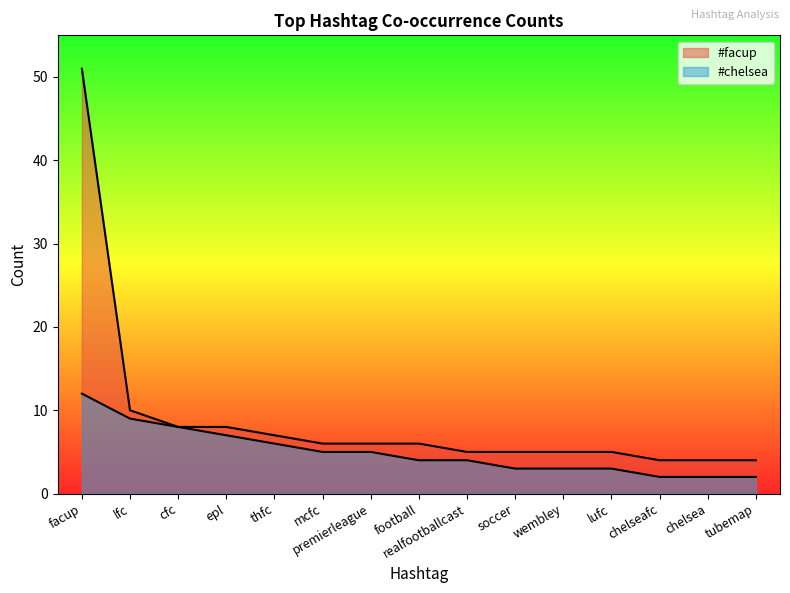

Rank the series by their maximum value, from lowest to highest.

#chelsea, #facup